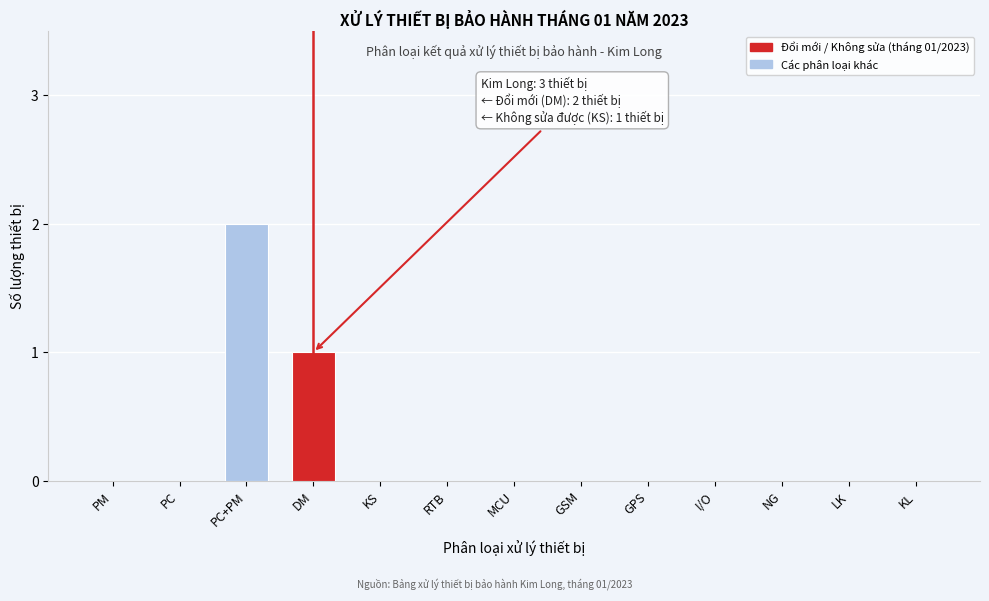

Reading right to left, extract all data points from this chart.

KL=0	LK=0	NG=0	I/O=0	GPS=0	GSM=0	MCU=0	RTB=0	KS=0	DM=1	PC+PM=2	PC=0	PM=0